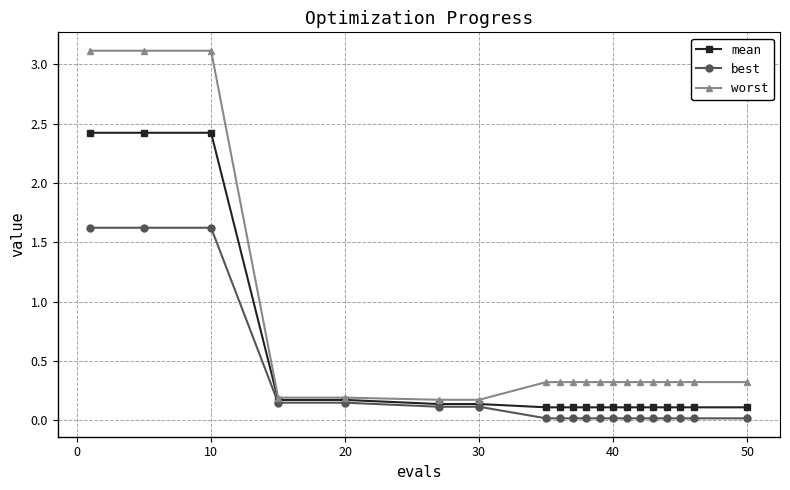

Which series has the largest total across all categories?

worst